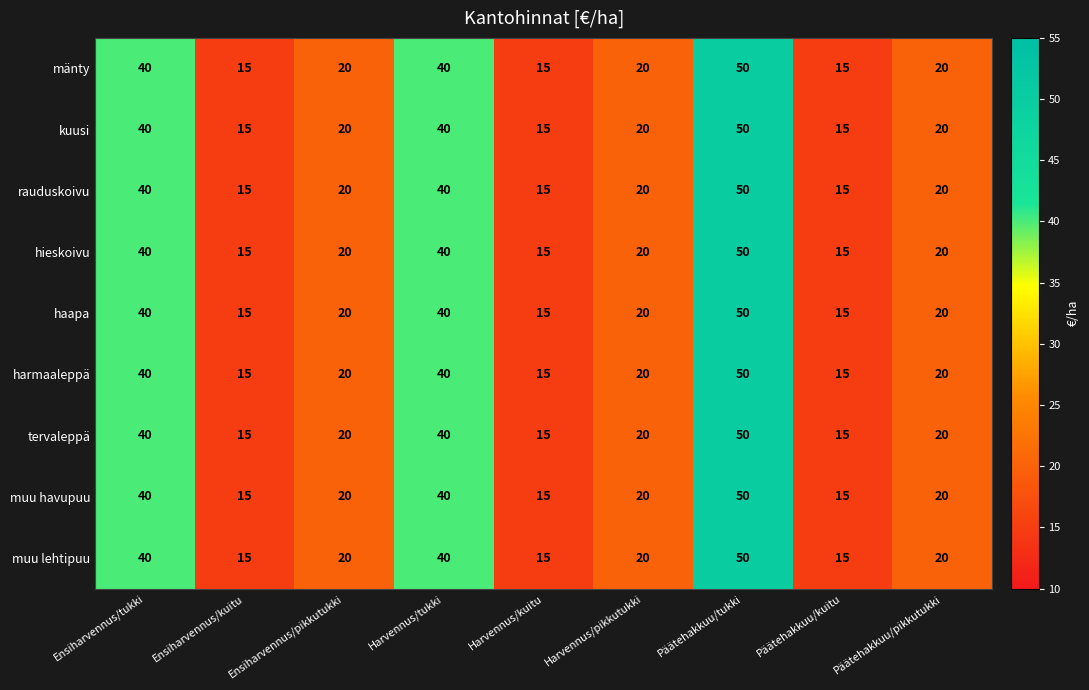

The tervaleppä series shows 27 at Ensiharvennus/kuitu. True or false?

False